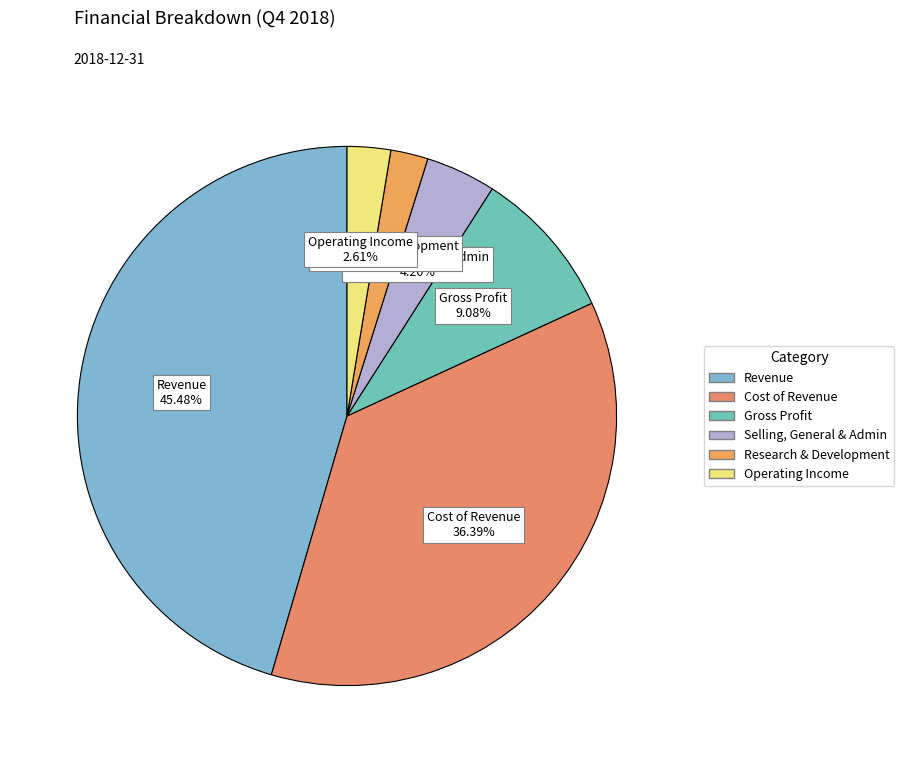

How many segments does this pie chart have?

6